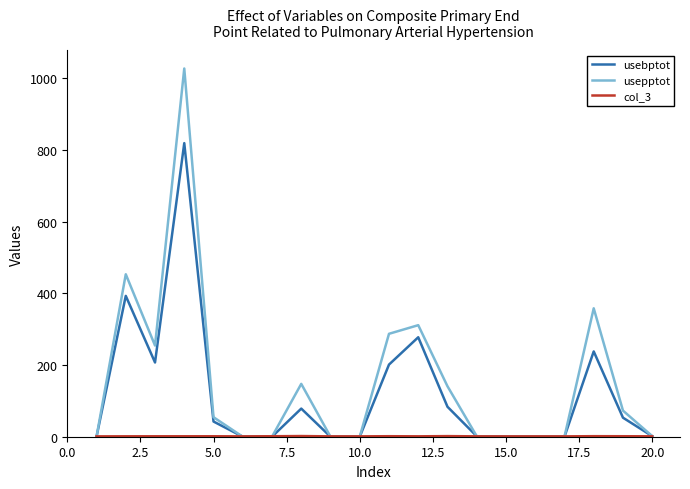

What is the maximum value for usepptot?

1027.5